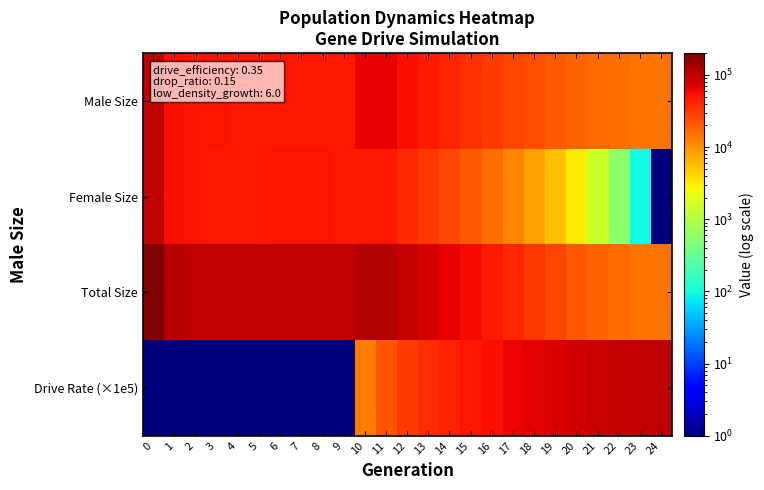

List the series in order of their peak value, highest first.

Total Size, Male Size, Female Size, Drive Rate (×1e5)